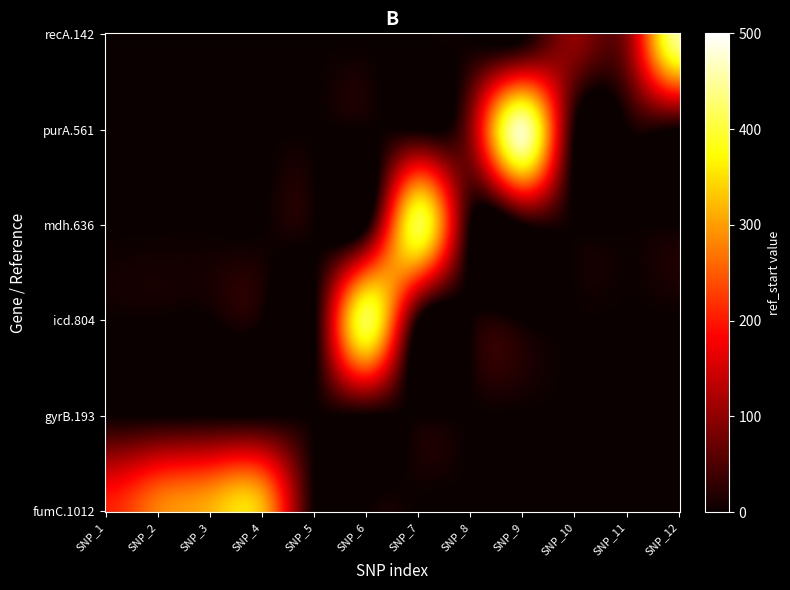

The value of mdh.636 at 6 is 402. True or false?

True